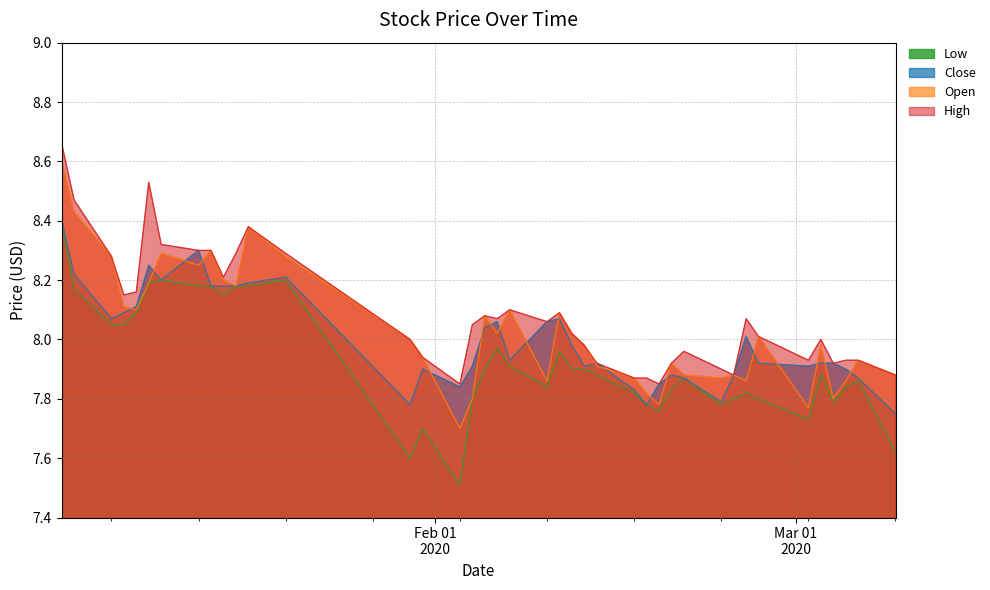

What is the label of the 9th point from the left?

2020-01-14